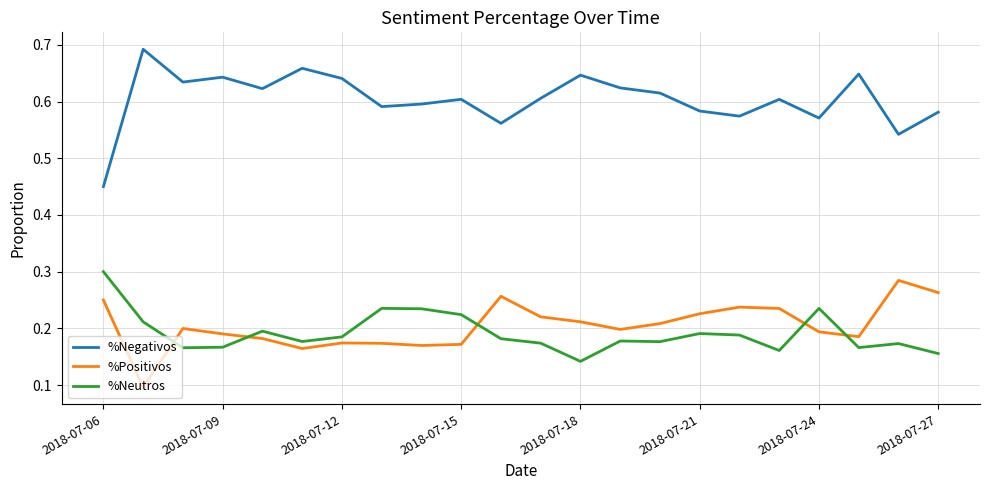

Which series has the widest spread of values?

%Negativos